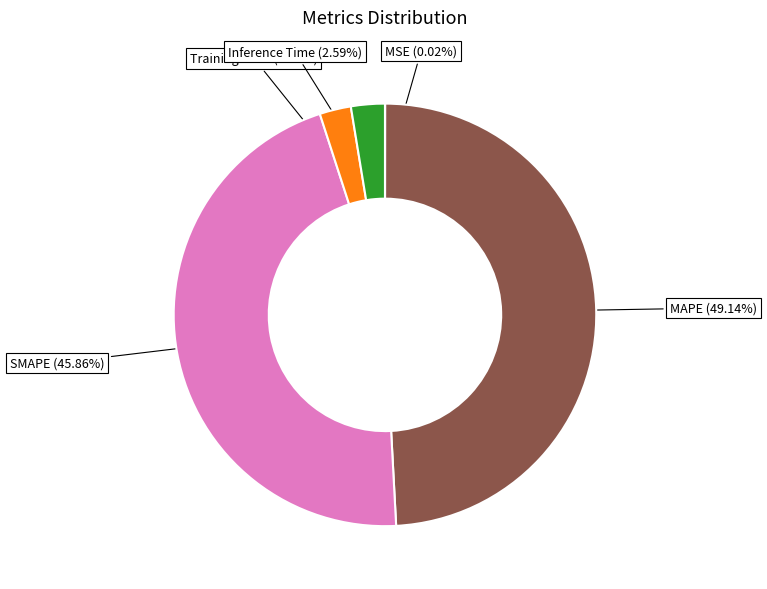

Is there a majority slice in this chart?

No